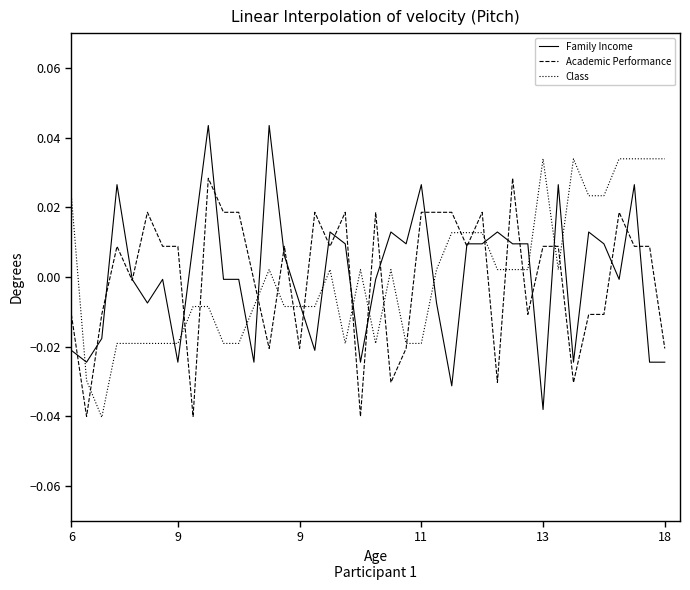

How many intersections are there between Class and Academic Performance?

18